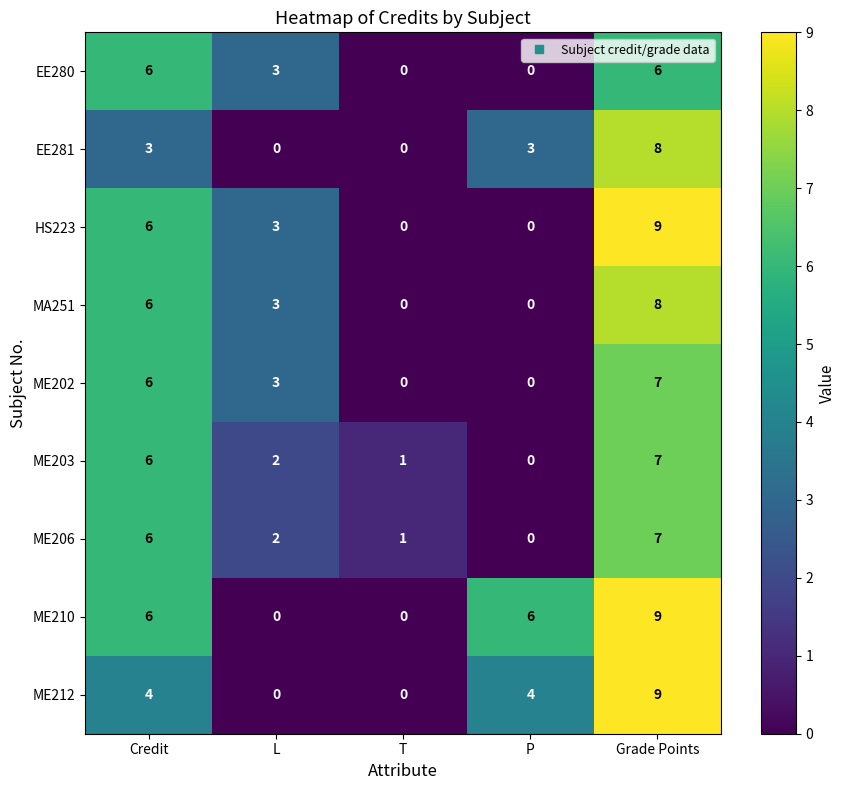

What is the difference between the highest and lowest values at Grade Points?

3